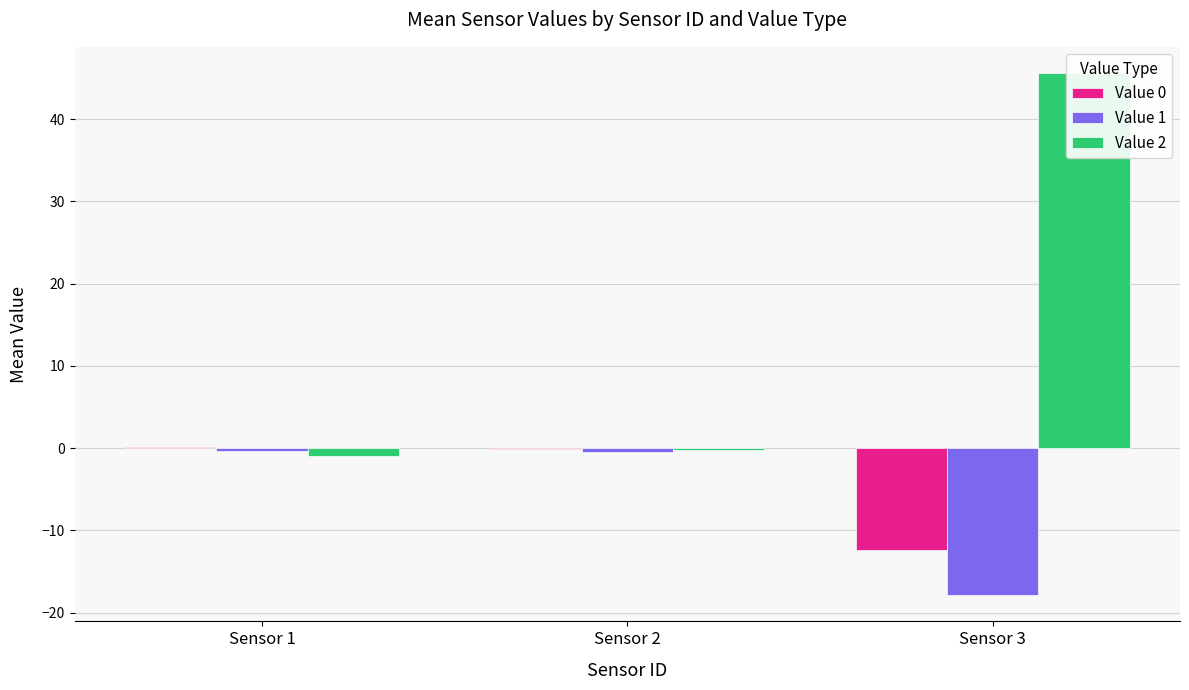

Reading left to right, what are all the values shown in this chart?

Value 0: Sensor 1=0.2	Sensor 2=-0.1	Sensor 3=-12.4
Value 1: Sensor 1=-0.4	Sensor 2=-0.4	Sensor 3=-17.9
Value 2: Sensor 1=-0.9	Sensor 2=-0.2	Sensor 3=45.6